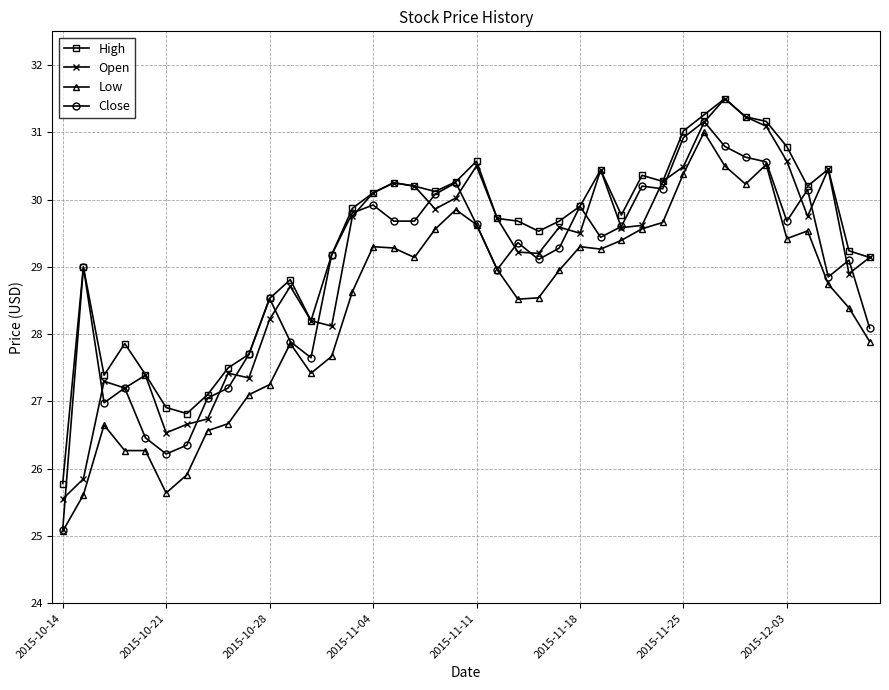

What is the average value of the Open series?

29.1